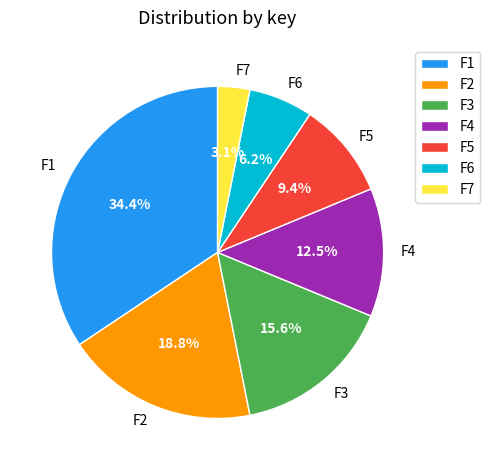

To the nearest percent, what percentage of the pie is F2?

19%